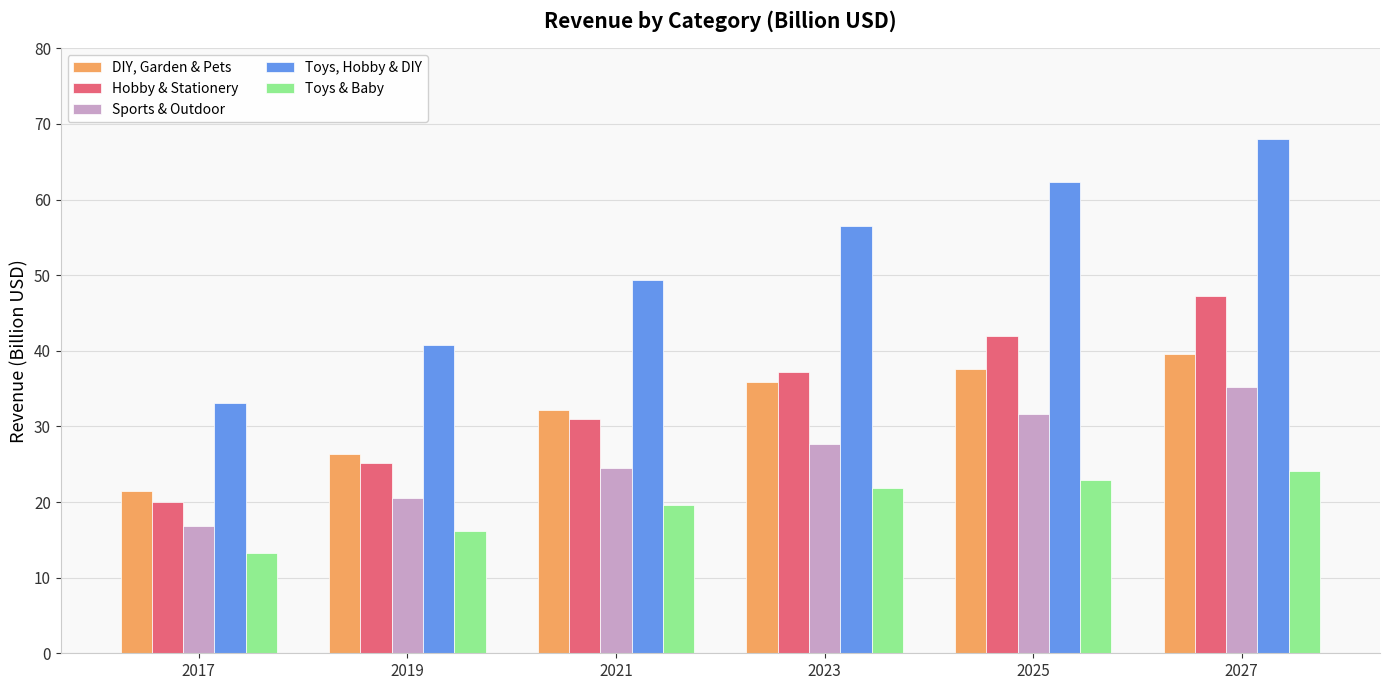

Which category has the highest value across all series?

2027